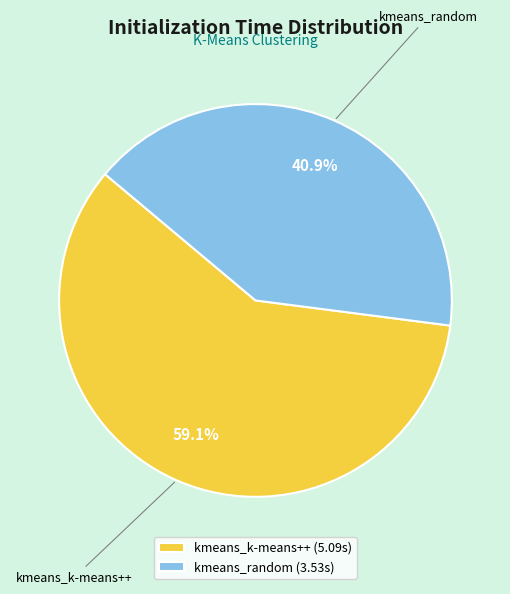

Between kmeans_random and kmeans_k-means++, which is larger?

kmeans_k-means++